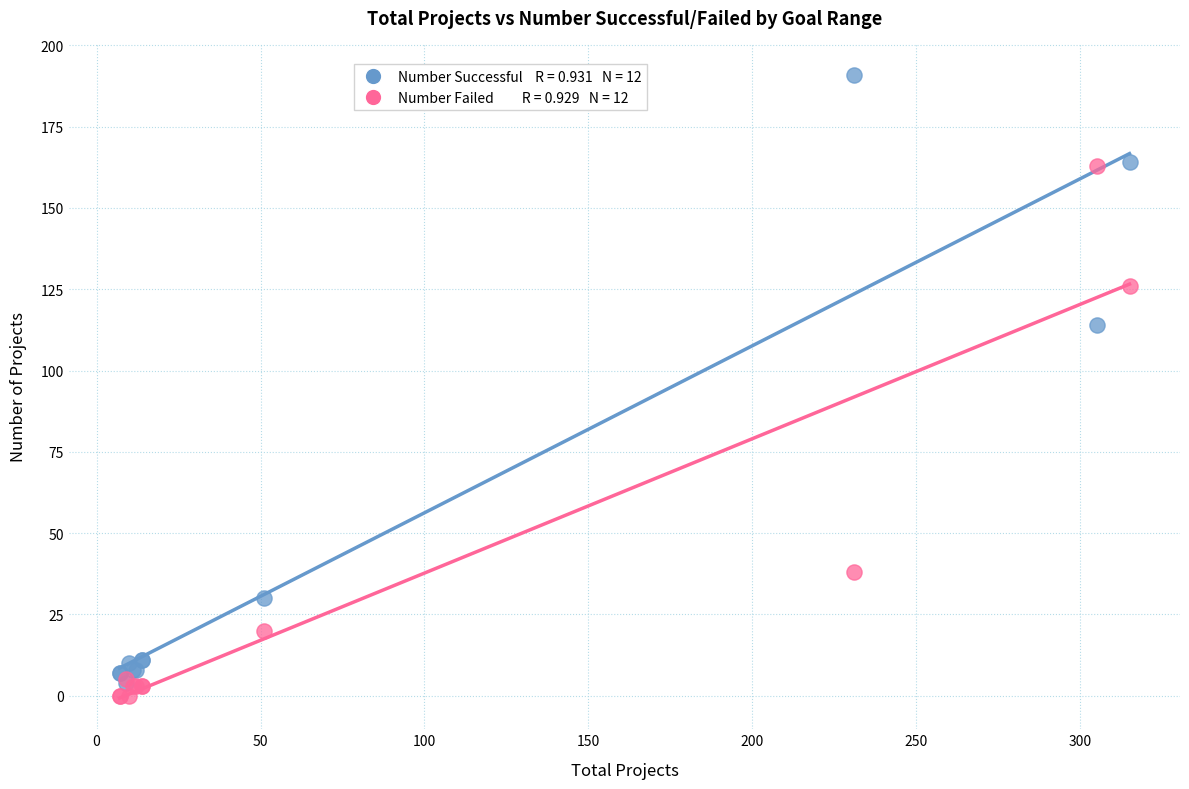

Across all series, what Y value is closest to 95?

114